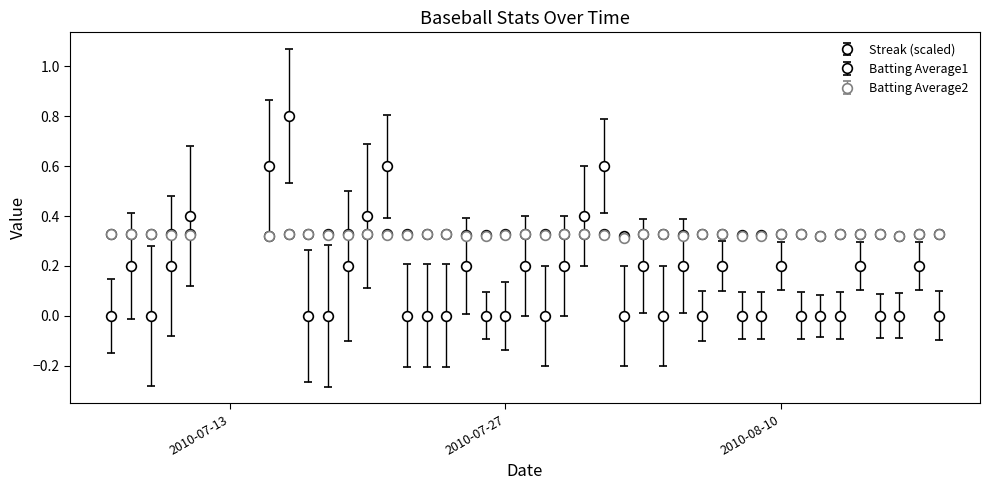

Which series has the largest total across all categories?

Batting Average1